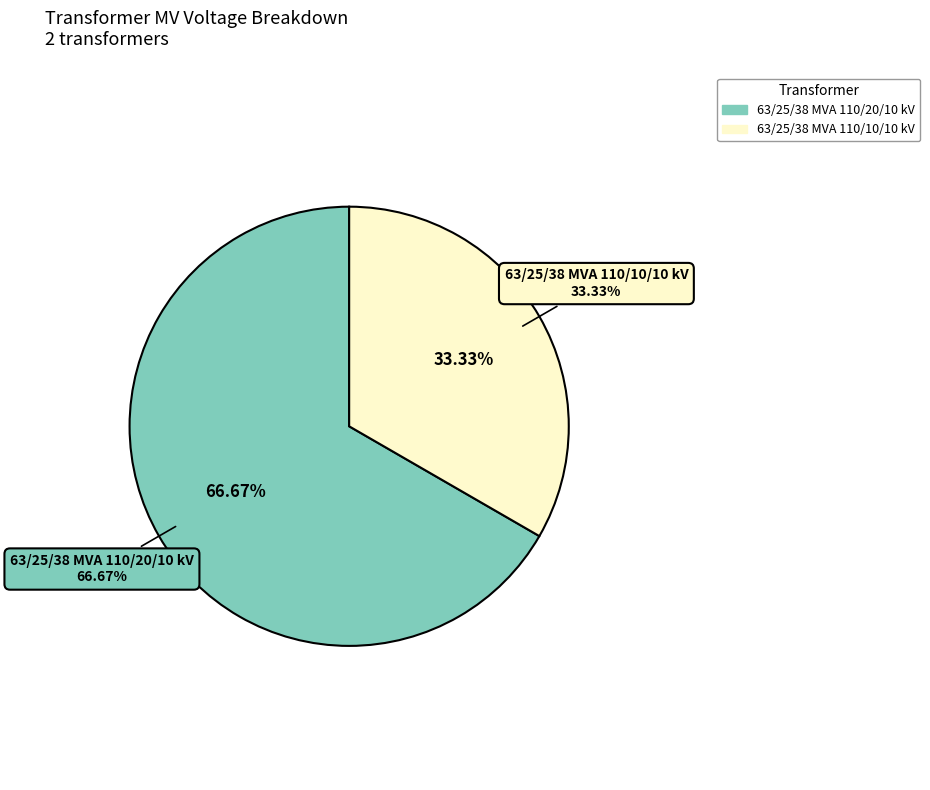

True or false: 63/25/38 MVA 110/10/10 kV accounts for 33% of the total.

True